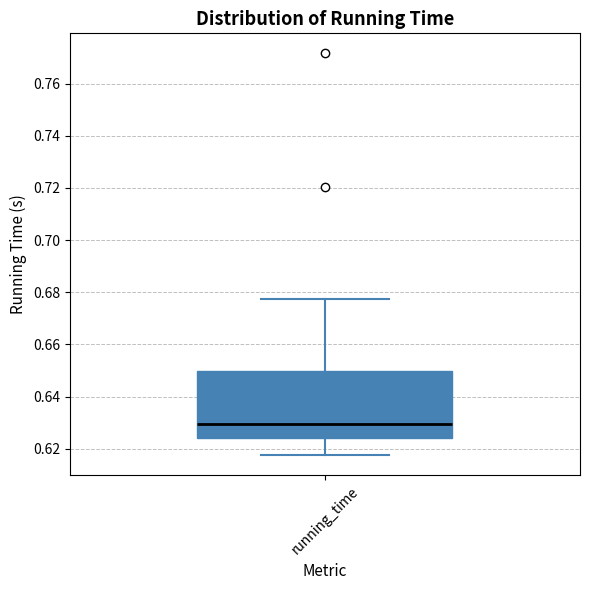

Read this box plot against the y-axis: the position of the median line, the range covered by the box, and the ends of both whiskers. The values are not printed on the chart, so give them approximately, as read against the axis.

median 0.630, box 0.624 to 0.650, whiskers 0.618 to 0.678